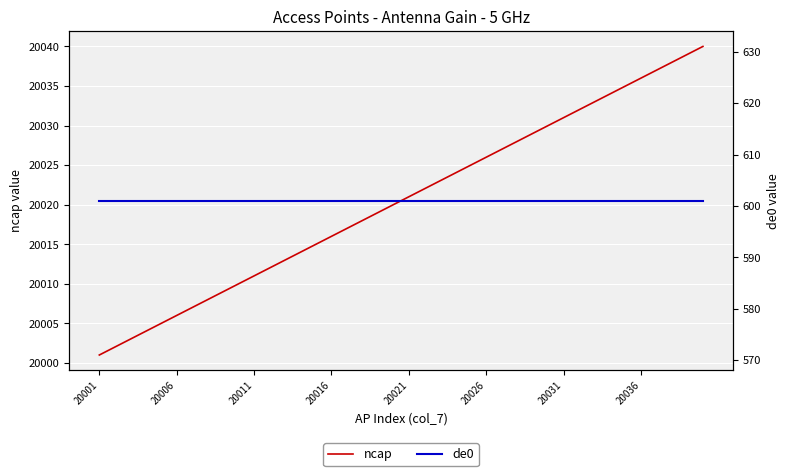

What is the sum of all ncap values?

800820